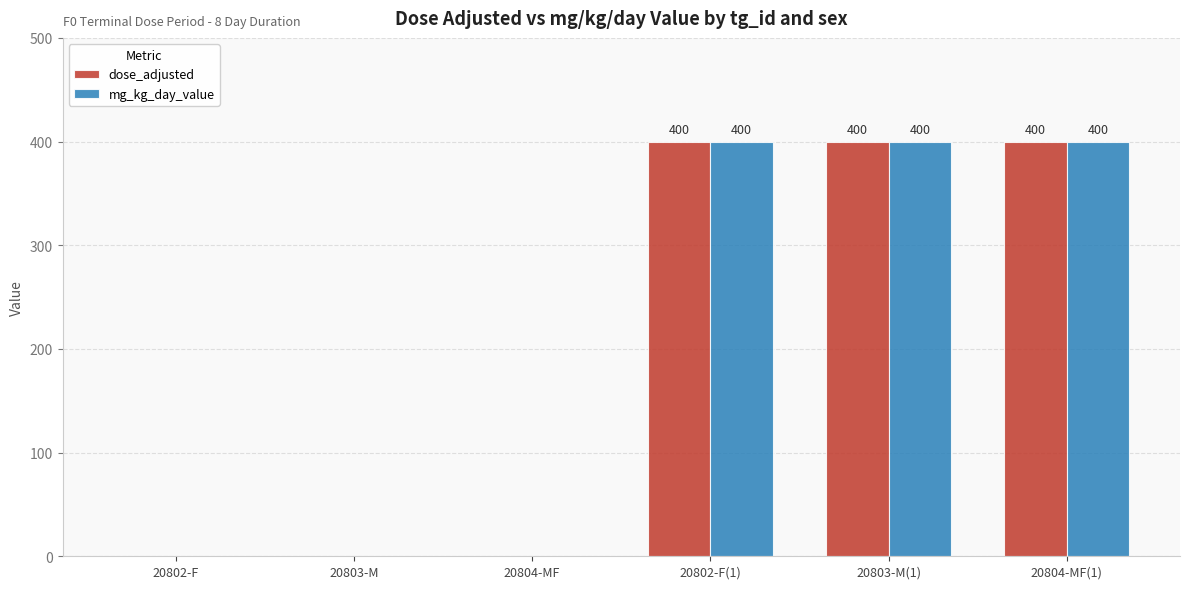

What is the sum of all dose_adjusted values?

1200